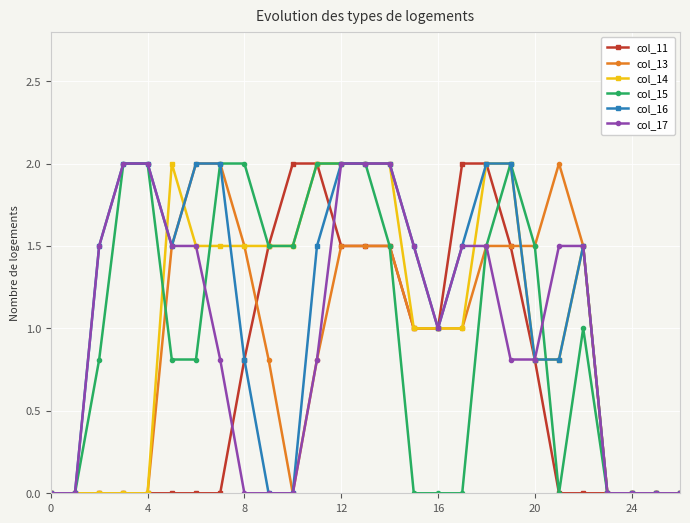

True or false: col_13 has more than 0 points higher than both neighbors.

True